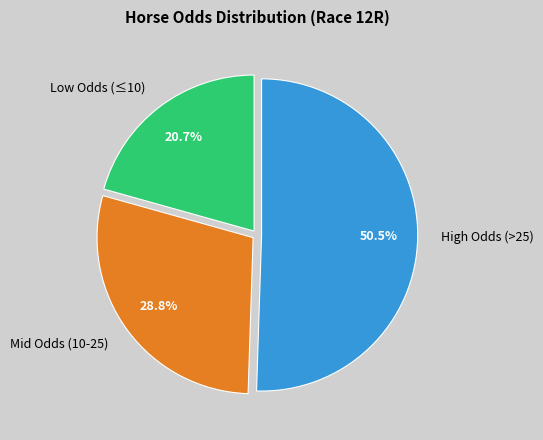

Rank the categories by value from lowest to highest.

Low Odds (≤10), Mid Odds (10-25), High Odds (>25)